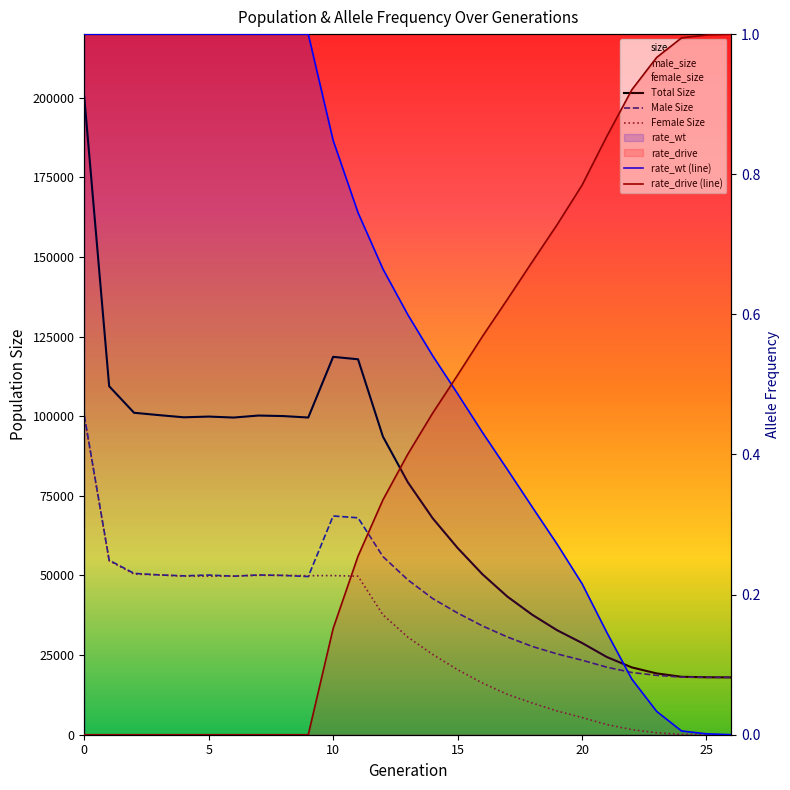

What is the difference between the maximum and minimum values in the male_size series?

82267